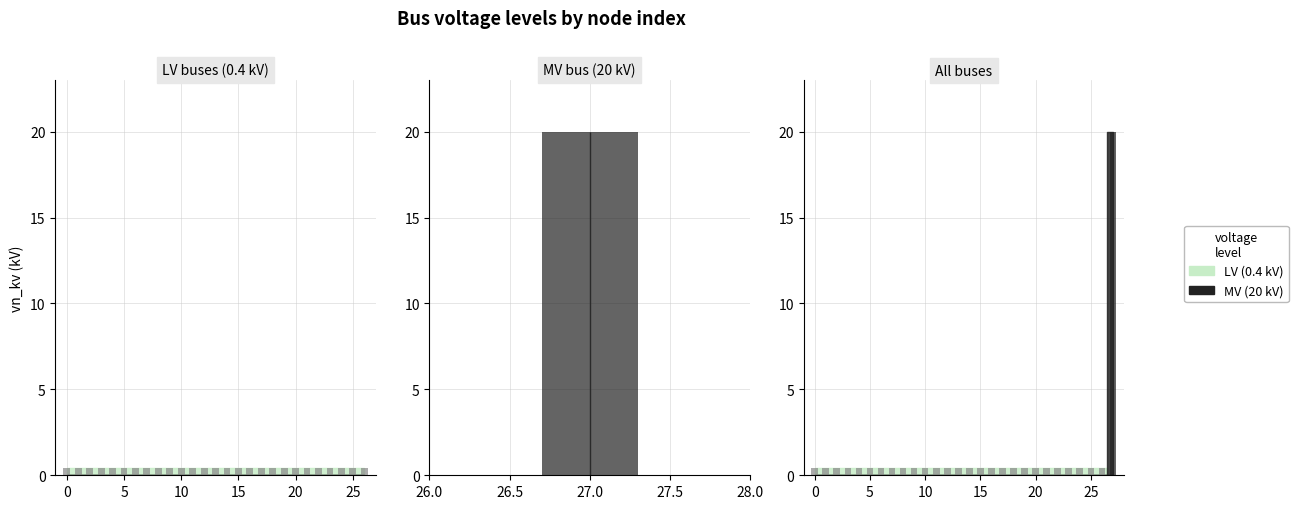

List the labels in order of value, largest first.

27, 0, 1, 2, 3, 4, 5, 6, 7, 8, 9, 10, 11, 12, 13, 14, 15, 16, 17, 18, 19, 20, 21, 22, 23, 24, 25, 26